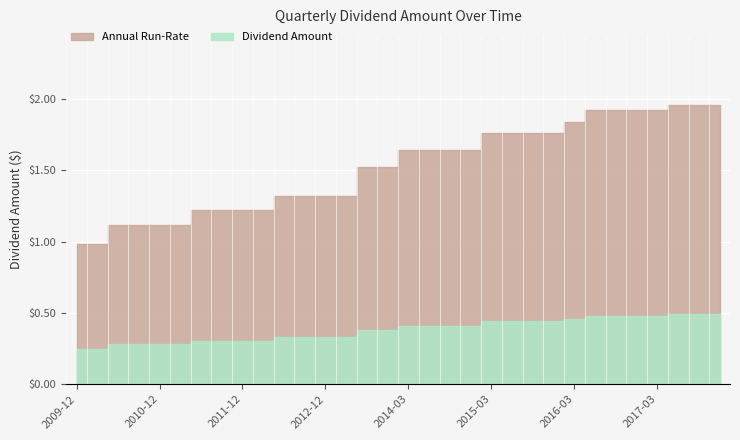

The value of Annual Run-Rate at 2010-03-15 is 1.0. True or false?

True